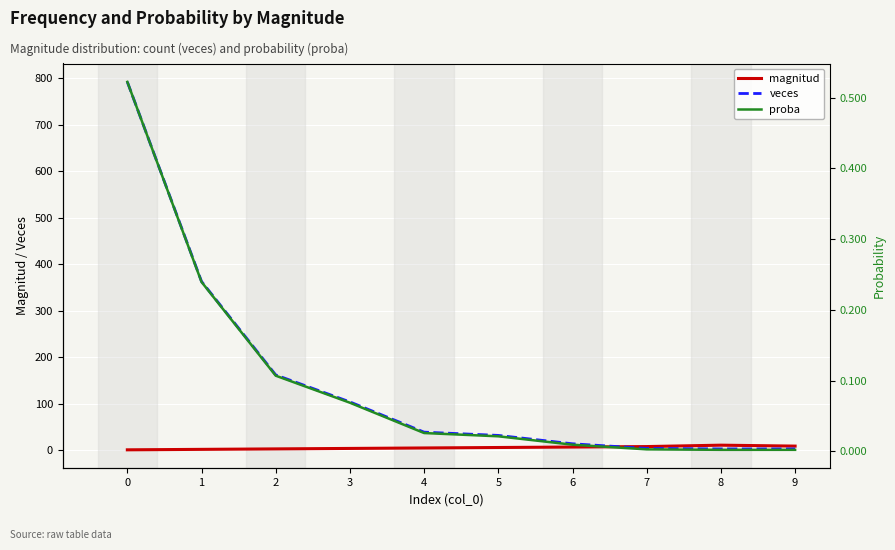

Is this an area chart (filled region under the line)?

No